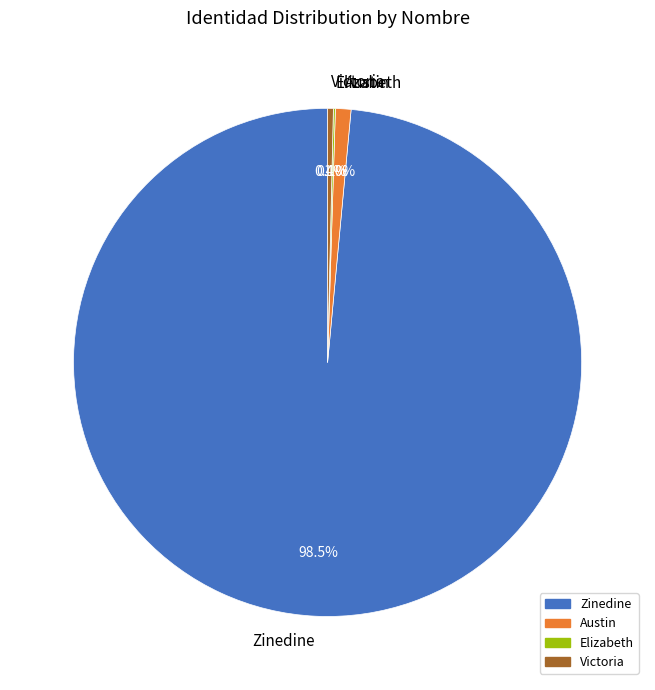

Approximately how many times larger is the value at Zinedine compared to Victoria?

270.3